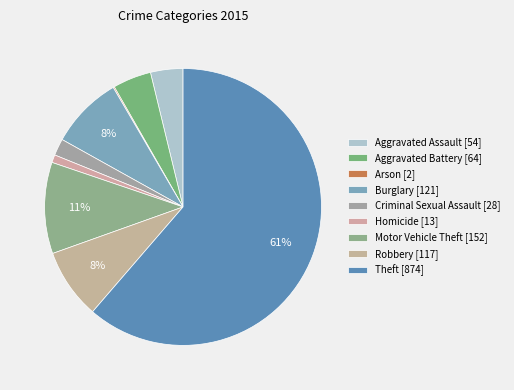

To the nearest percent, what portion does Aggravated Assault represent?

4%